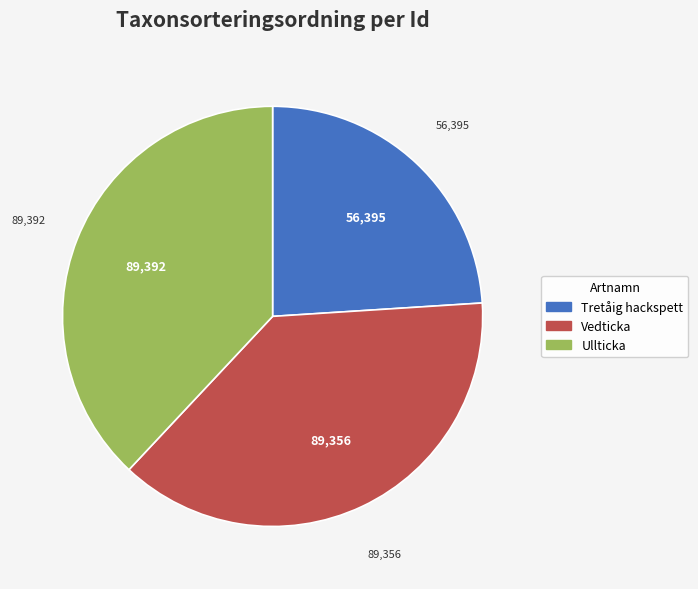

How many slices are in this pie chart?

3